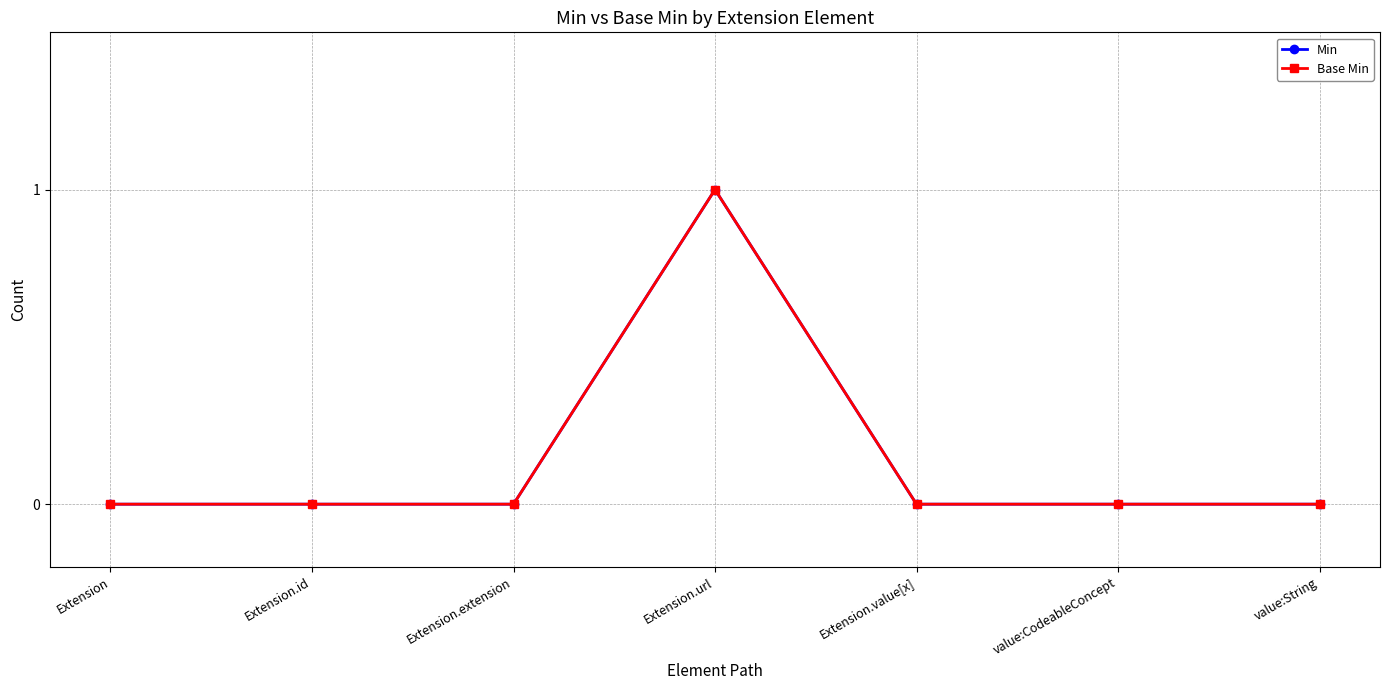

What is the label of the 4th point from the left?

Extension.url